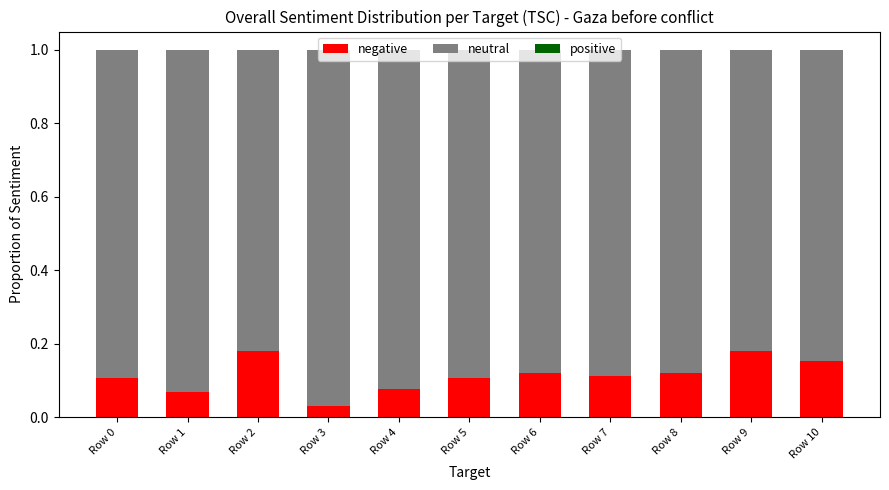

Which category has the lowest value in the negative series?

Row 3